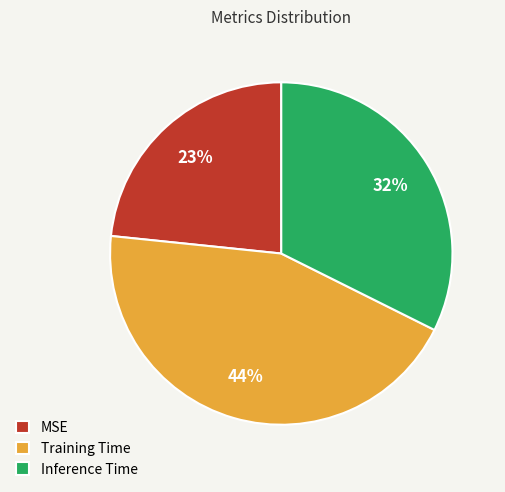

What percentage is the Inference Time slice, to the nearest percent?

32%